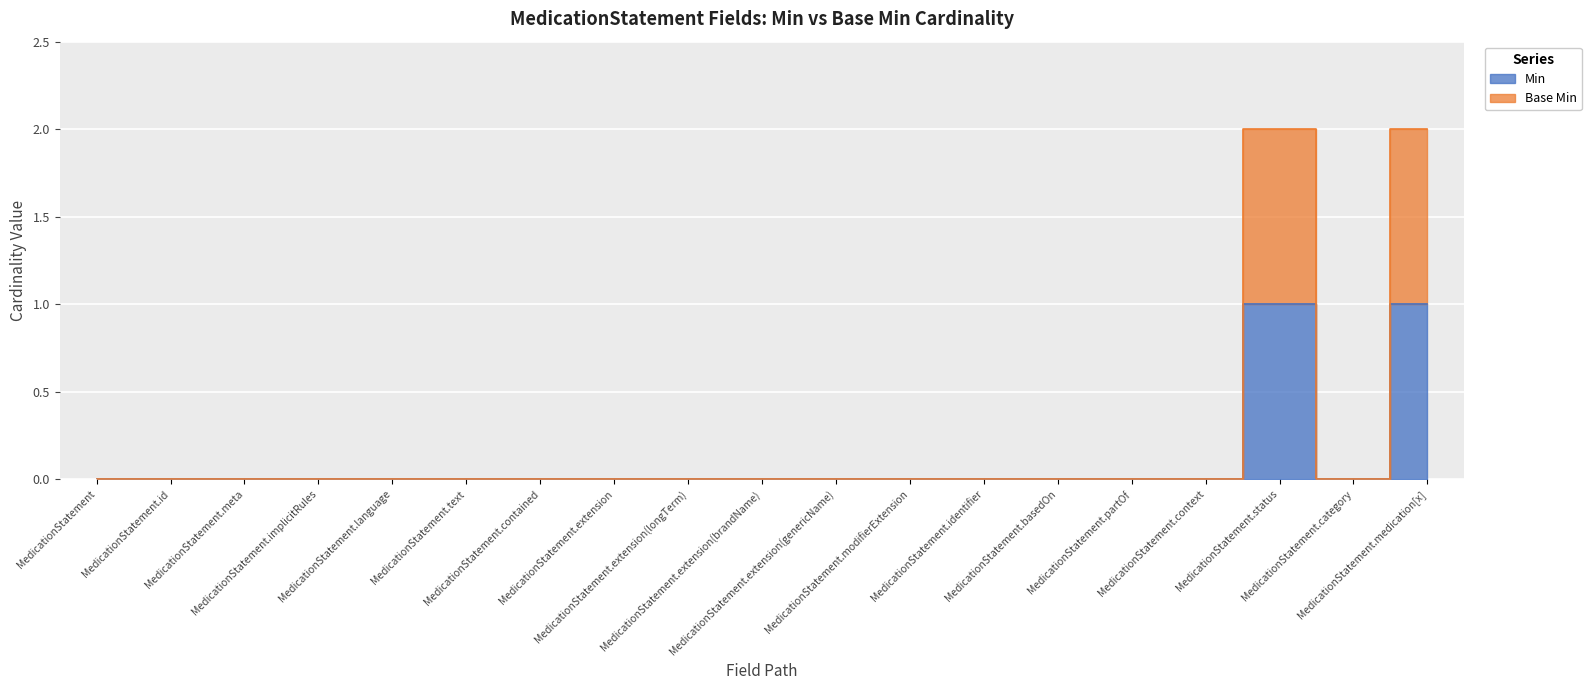

What is the maximum value shown in the chart?

2